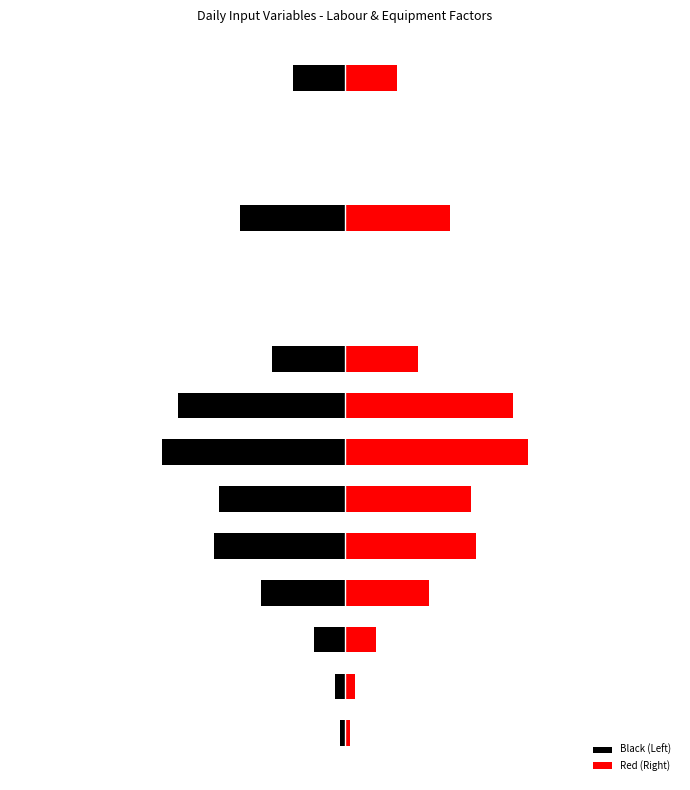

Where is Red (Right) nearest to the value 3?

3